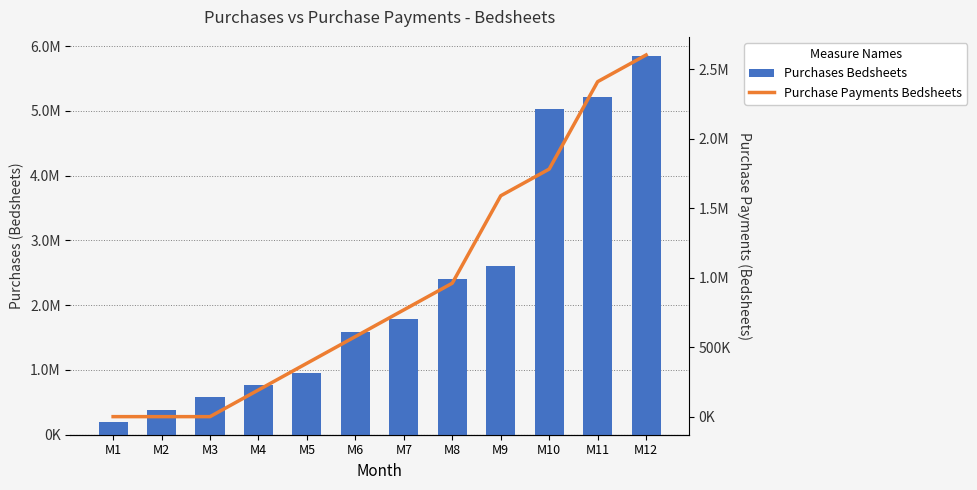

What is the difference between the second highest and minimum values in the Purchases Bedsheets series?

5030400